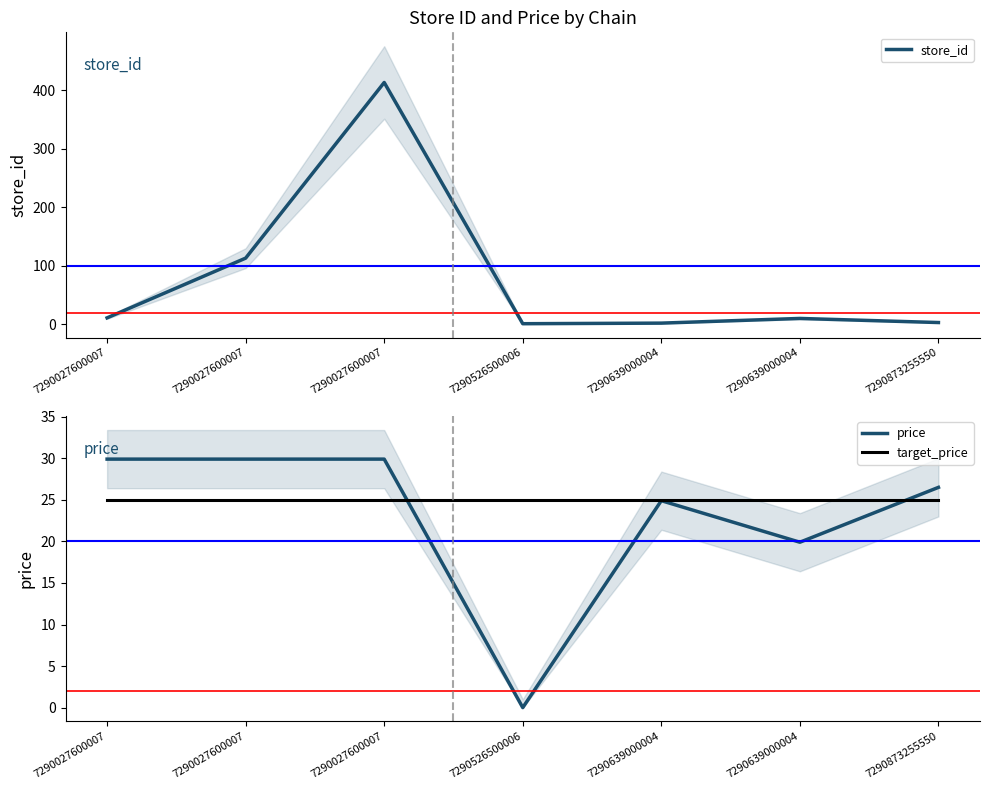

What is the spread (max minus min) of values at 7290027600007?

18.9